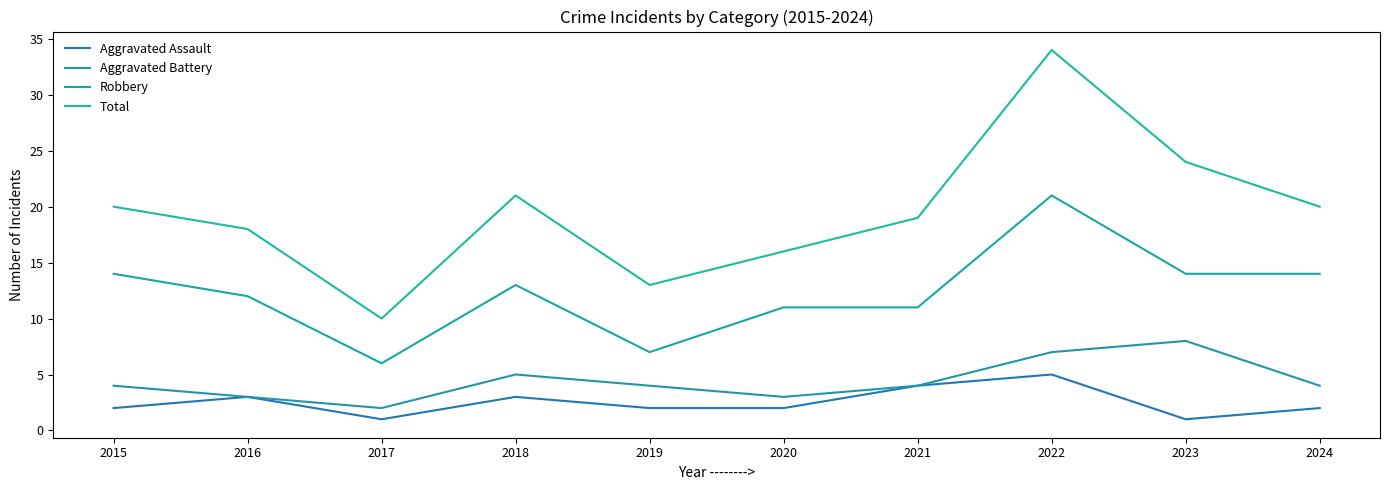

What is the value of the Aggravated Assault point at the 8th from the left?

5